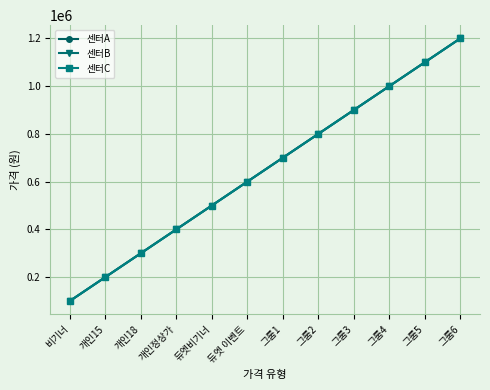

True or false: 센터B and 센터C intersect in this chart.

False